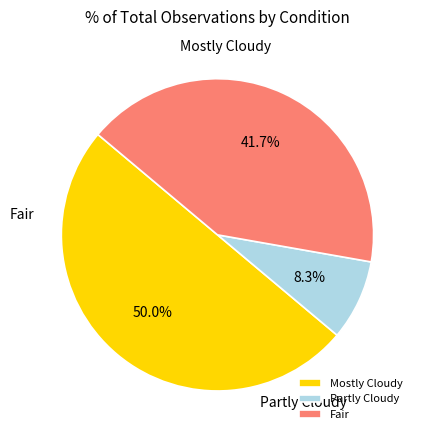

To the nearest percent, what is the average slice percentage?

33%